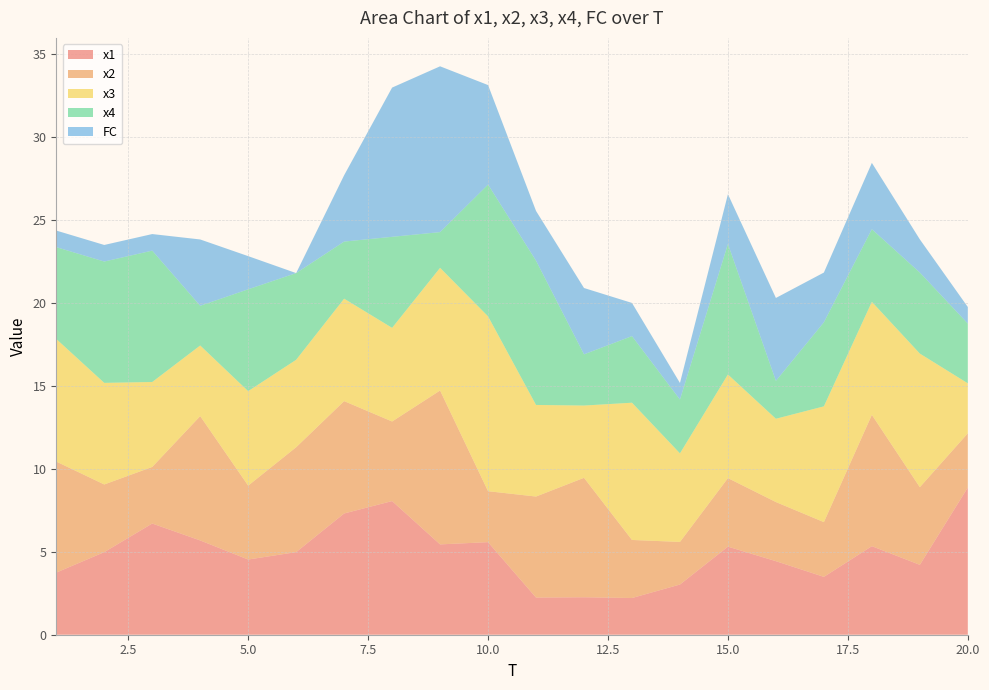

Reading left to right, transcribe all the data shown in this chart.

x1: 1=3.7	2=5.0	3=6.7	4=5.7	5=4.5	6=5.0	7=7.3	8=8.1	9=5.4	10=5.6	11=2.2	12=2.3	13=2.2	14=3.0	15=5.3	16=4.4	17=3.5	18=5.3	19=4.2	20=8.9
x2: 1=6.7	2=4.1	3=3.4	4=7.5	5=4.5	6=6.3	7=6.8	8=4.8	9=9.3	10=3.1	11=6.1	12=7.2	13=3.5	14=2.6	15=4.1	16=3.6	17=3.3	18=7.9	19=4.7	20=3.3
x3: 1=7.4	2=6.1	3=5.1	4=4.3	5=5.7	6=5.3	7=6.2	8=5.6	9=7.4	10=10.5	11=5.5	12=4.4	13=8.3	14=5.3	15=6.2	16=5.0	17=7.0	18=6.8	19=8.1	20=3.0
x4: 1=5.5	2=7.3	3=7.9	4=2.4	5=6.1	6=5.2	7=3.4	8=5.5	9=2.2	10=7.9	11=8.7	12=3.1	13=4.0	14=3.2	15=7.9	16=2.3	17=5.1	18=4.4	19=4.9	20=3.6
FC: 1=1.0	2=1.0	3=1.0	4=4.0	5=2.0	6=0.0	7=4.0	8=9.0	9=10.0	10=6.0	11=3.0	12=4.0	13=2.0	14=1.0	15=3.0	16=5.0	17=3.0	18=4.0	19=2.0	20=1.0